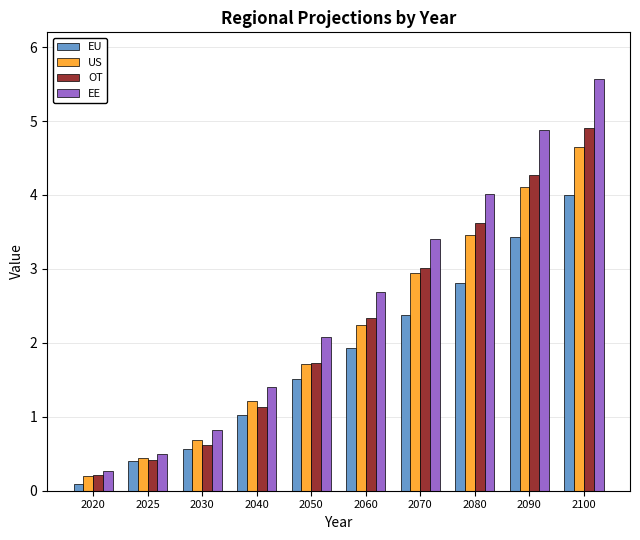

Which series changed the most between 2030 and 2050?

EE